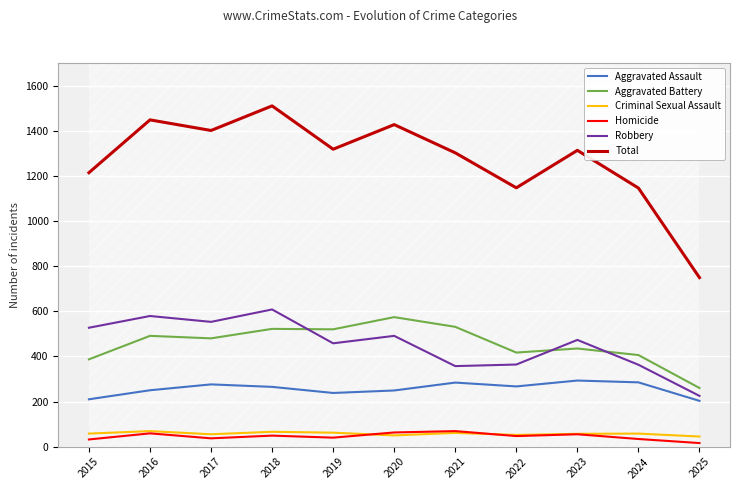

What is the average value of the Total series?

1270